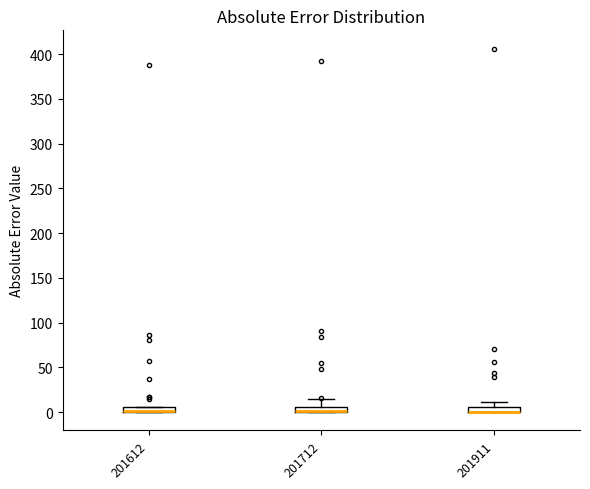

Where is the lower edge of the box at x = 201612 on the y-axis? The values are not printed on the chart, so give them approximately, as read against the axis.

0